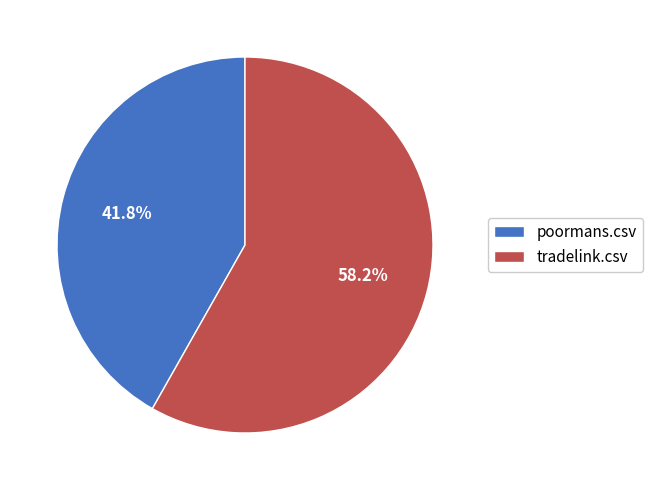

Which slice represents more than half of the pie?

tradelink.csv